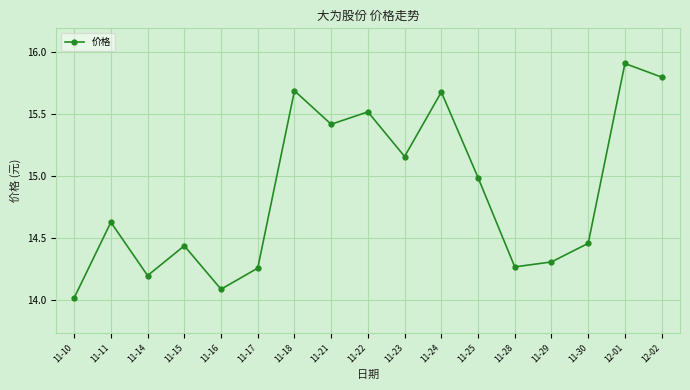

How many interior local peaks (higher than both neighbors) does the data have?

6